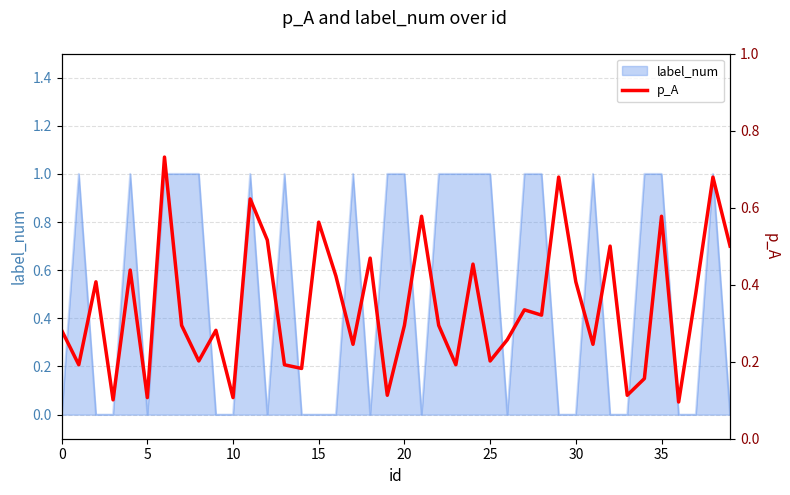

What is the label of the 9th point from the right?

31